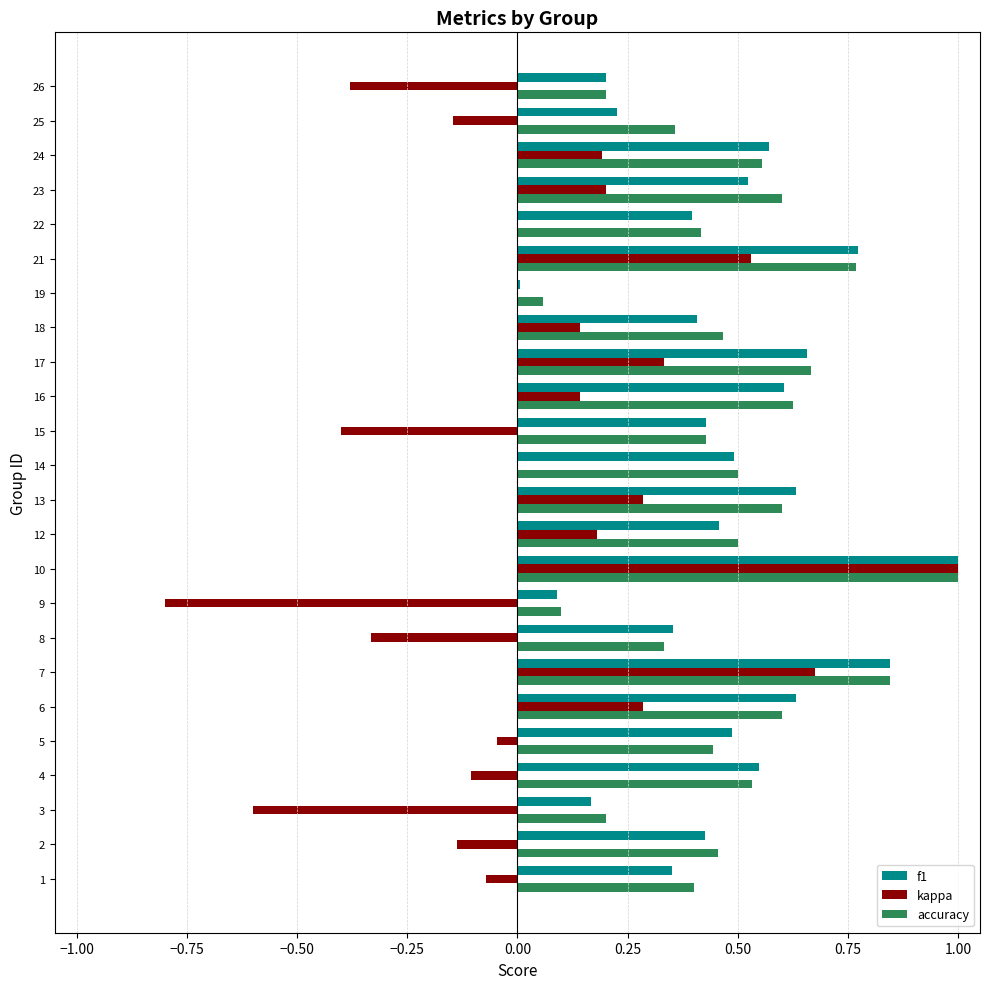

What is the total value across all series at 13?

1.5